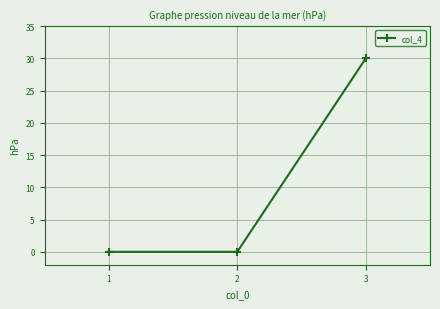

Between 3 and 2, which is larger?

3